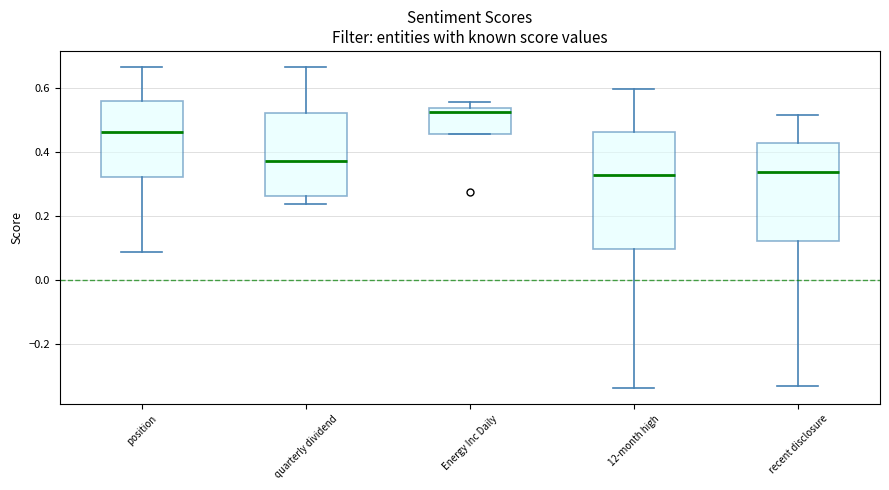

Reading left to right, transcribe this box plot: for each box, give where its median line is, the range the box spans, and where its two whiskers end, as read against the y-axis. The values are not printed on the chart, so give them approximately, as read against the axis.

position: median 0.46, box 0.32 to 0.56, whiskers 0.08 to 0.66
quarterly dividend: median 0.38, box 0.26 to 0.52, whiskers 0.24 to 0.66
Energy Inc Daily: median 0.52, box 0.46 to 0.54, whiskers 0.46 to 0.56
12-month high: median 0.32, box 0.10 to 0.46, whiskers -0.34 to 0.60
recent disclosure: median 0.34, box 0.12 to 0.42, whiskers -0.34 to 0.52